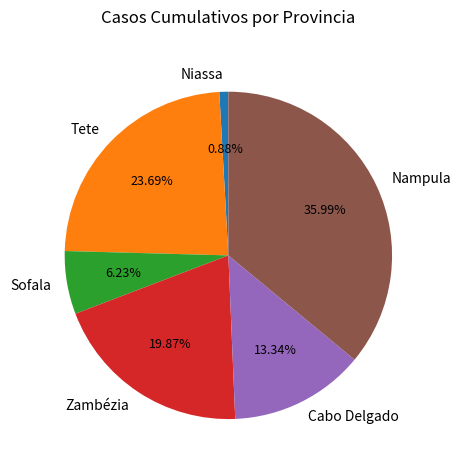

To the nearest percent, what percentage of the pie is Tete?

24%